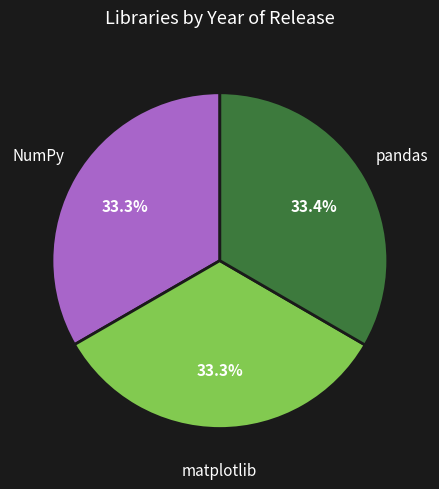

What percentage is NOT represented by matplotlib?

66.7%